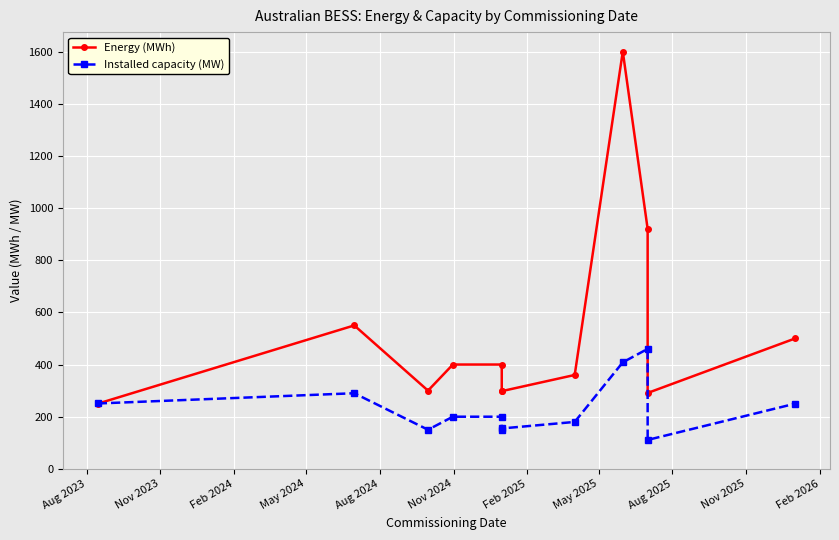

What is the difference between the maximum and minimum values in the Energy (MWh) series?

1350.0